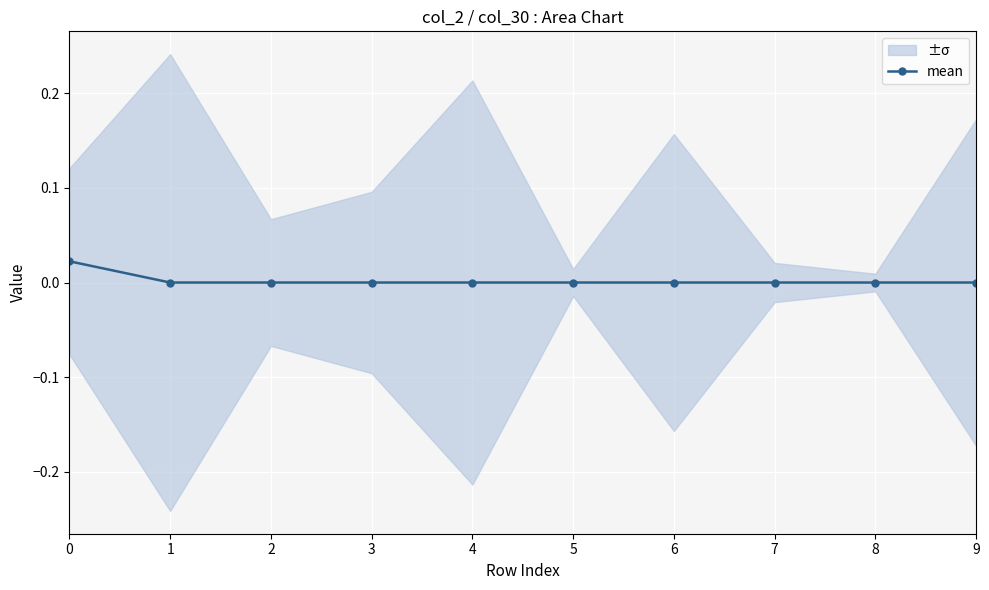

Is it true that mean equals 0.0 at 5?

True